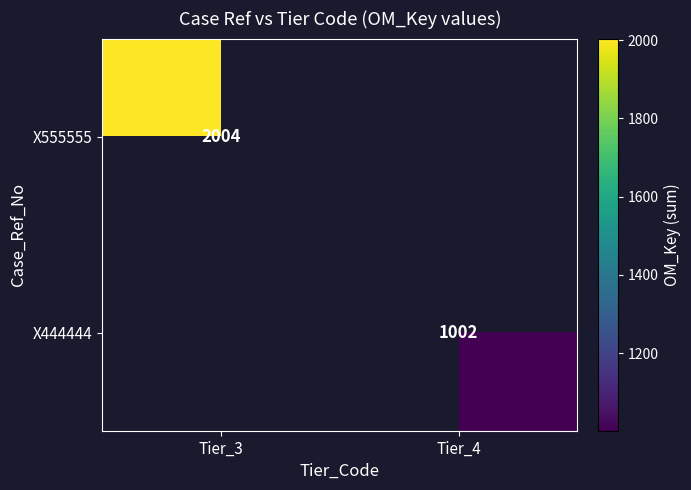

Is the value of X555555 at Tier_3 greater than the value of X444444 at Tier_4?

Yes